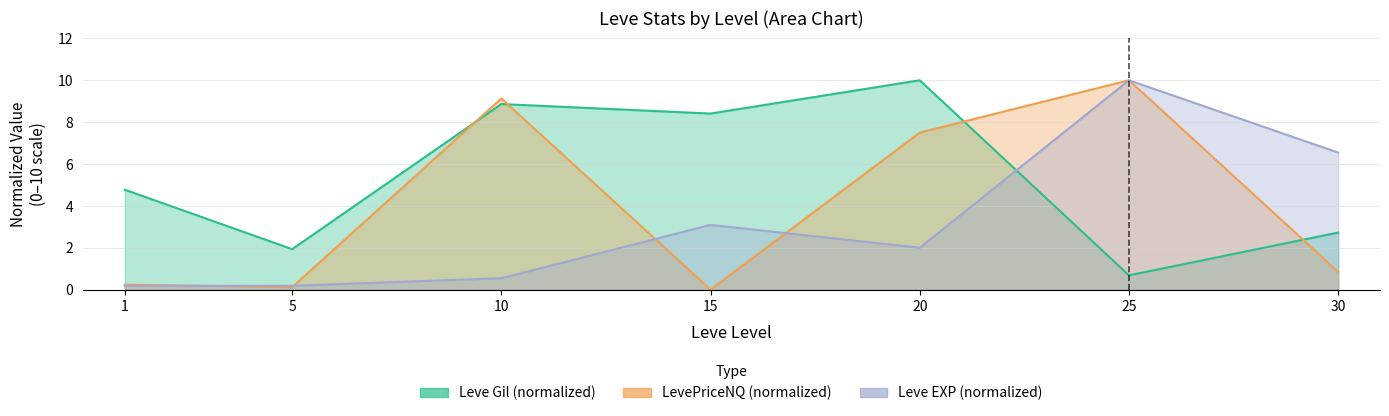

At 30, list the series in order from smallest to largest.

LevePriceNQ, Leve Gil, Leve EXP